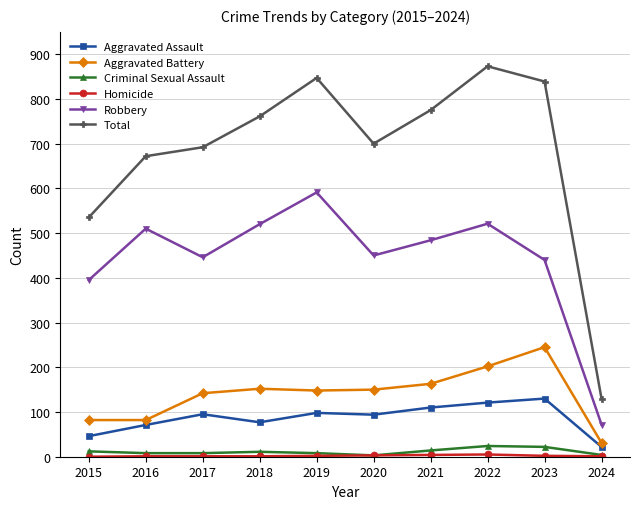

True or false: Aggravated Battery has a value of 62 at 2020.

False